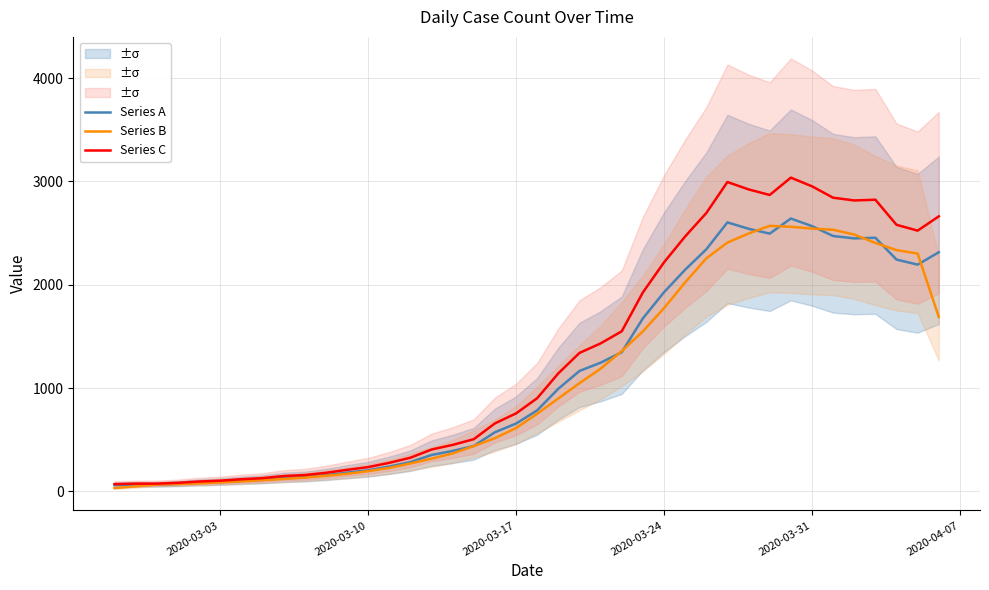

After their last crossing, which series has the higher values: Series A or Series B?

Series A